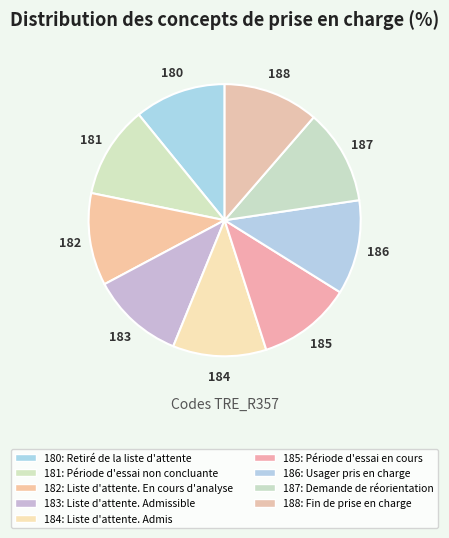

How many slices are in this pie chart?

9